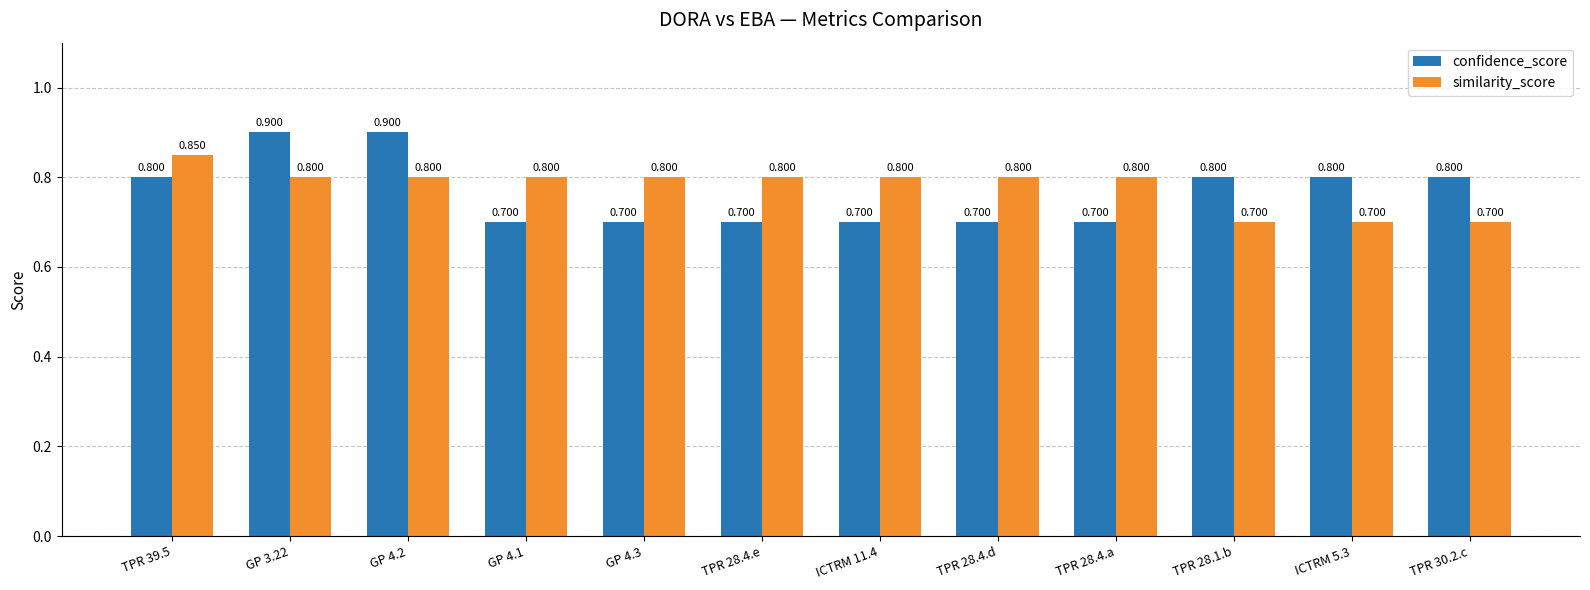

Is the value of confidence_score at TPR 28.4.a greater than the value of similarity_score at GP 4.3?

No